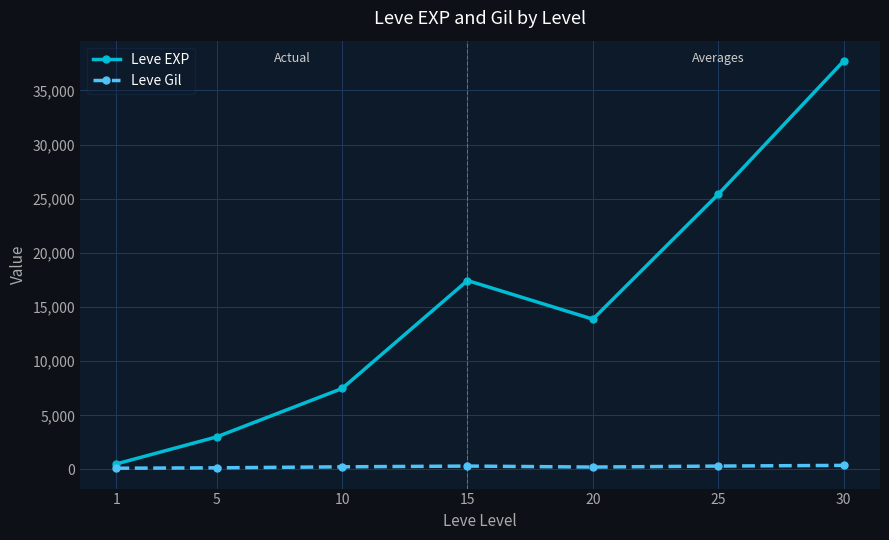

The value of Leve EXP at 15 is 23332.5. True or false?

False